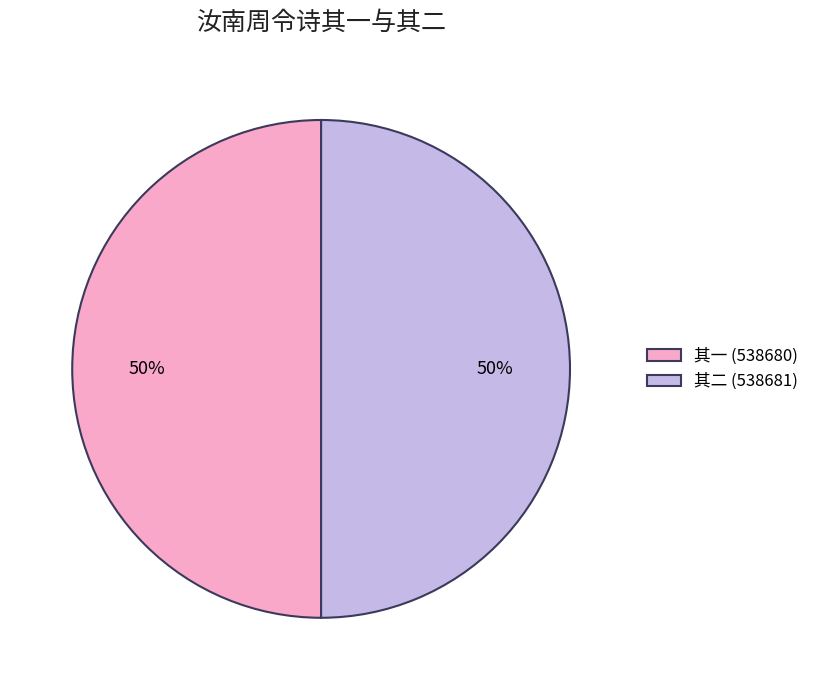

What is the ratio of the value at 其一 (538680) to the value at 其二 (538681)?

1.0